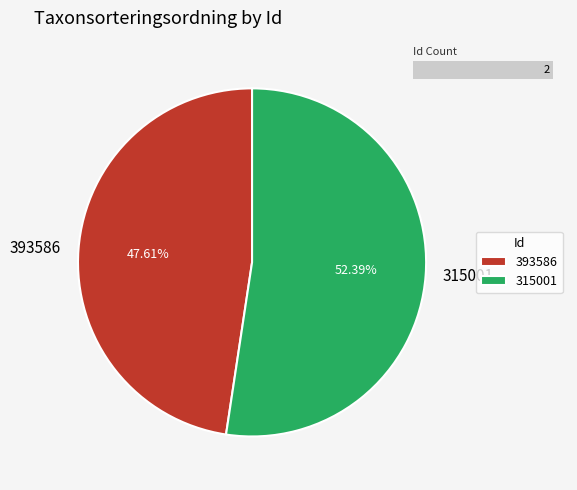

To the nearest percent, what is the difference between the largest and smallest slice percentages?

5%